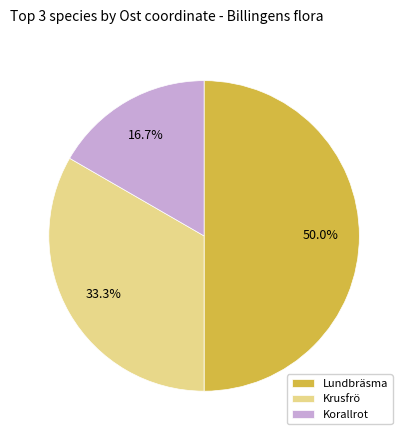

Combined, what portion of the pie is Krusfrö and Lundbräsma?

83.3%